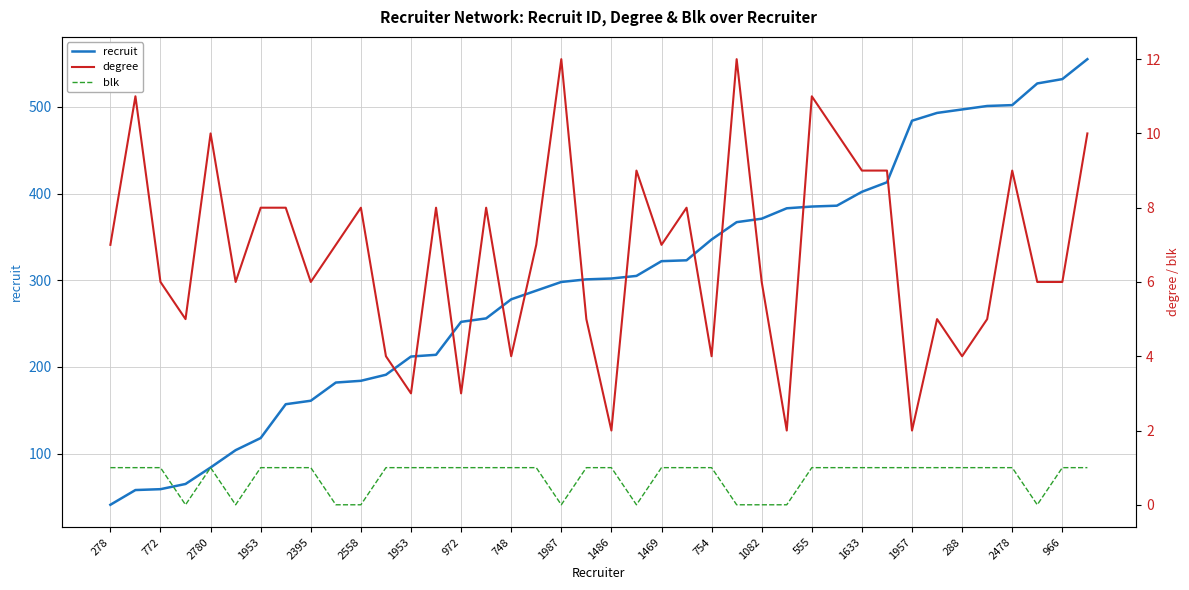

Count the blk values in the range 1 to 2.

30